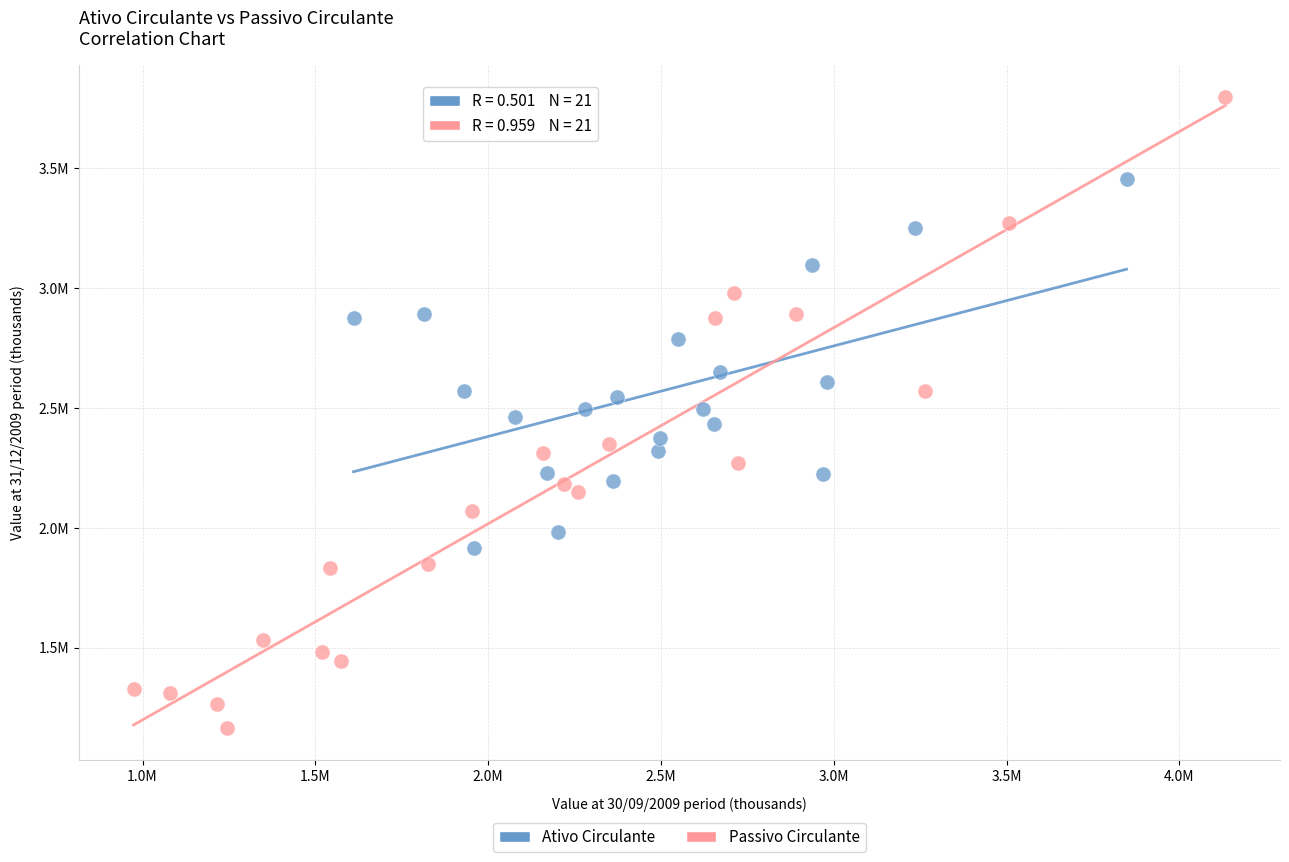

What are all the series names shown in the legend?

Ativo Circulante, Passivo Circulante